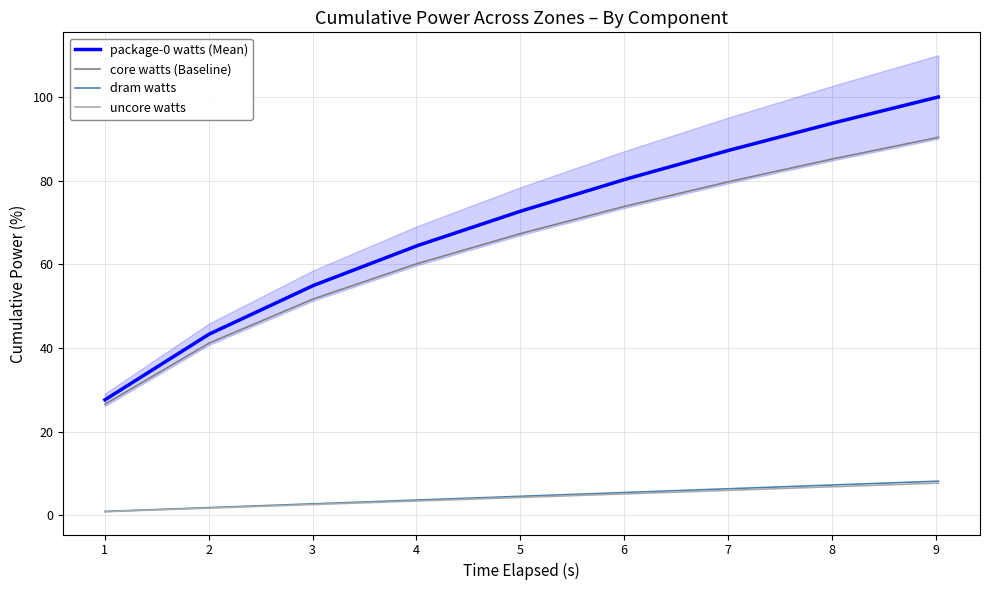

What is the maximum value for package-0 watts (Mean)?

100.0